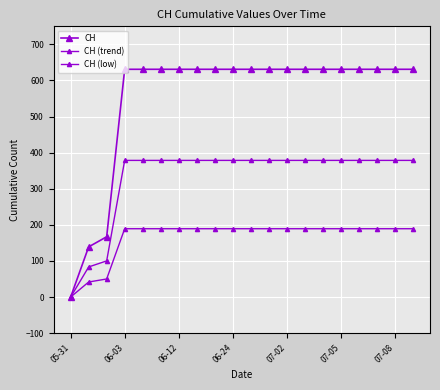

How many values in the CH (low) series are below 189?

3